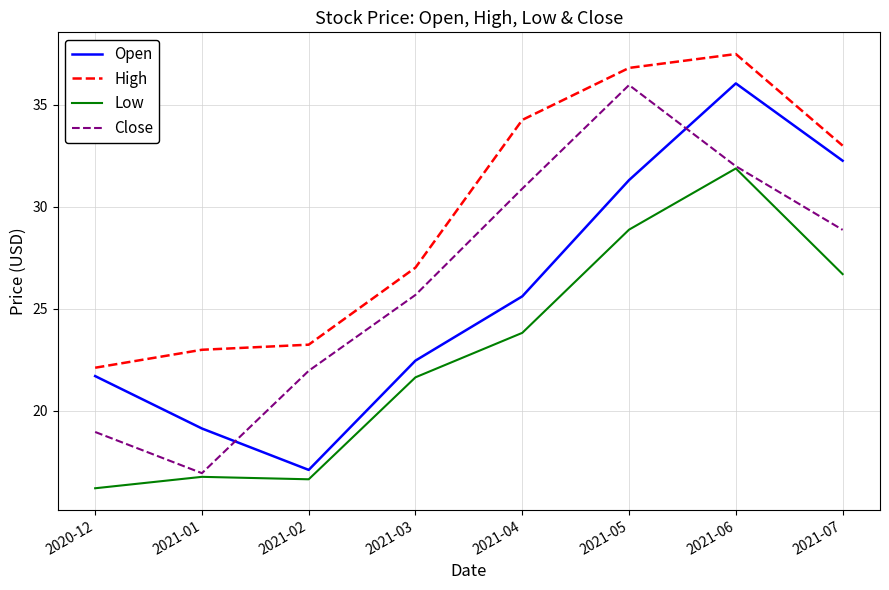

Is it true that Close equals 6.8 at 2021-06?

False